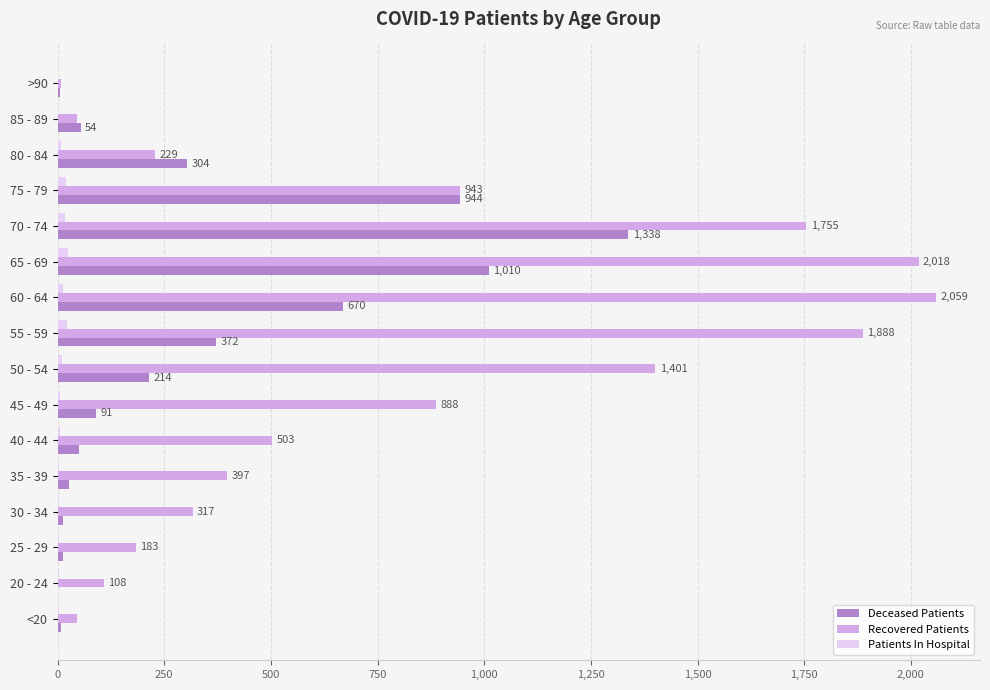

The Patients In Hospital series shows 22 at 55 - 59. True or false?

True